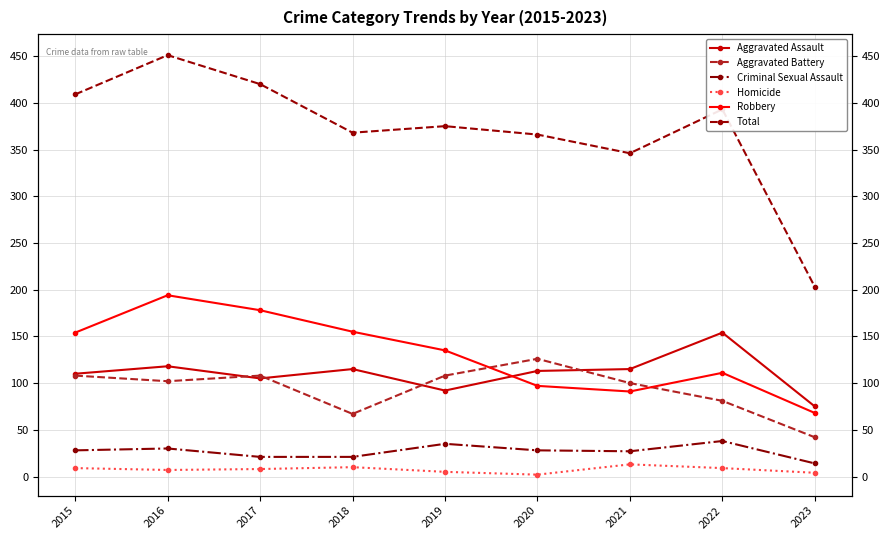

Reading left to right, transcribe all the data shown in this chart.

Aggravated Assault: 2015=110	2016=118	2017=105	2018=115	2019=92	2020=113	2021=115	2022=154	2023=75
Aggravated Battery: 2015=108	2016=102	2017=108	2018=67	2019=108	2020=126	2021=100	2022=81	2023=42
Criminal Sexual Assault: 2015=28	2016=30	2017=21	2018=21	2019=35	2020=28	2021=27	2022=38	2023=14
Homicide: 2015=9	2016=7	2017=8	2018=10	2019=5	2020=2	2021=13	2022=9	2023=4
Robbery: 2015=154	2016=194	2017=178	2018=155	2019=135	2020=97	2021=91	2022=111	2023=68
Total: 2015=409	2016=451	2017=420	2018=368	2019=375	2020=366	2021=346	2022=393	2023=203